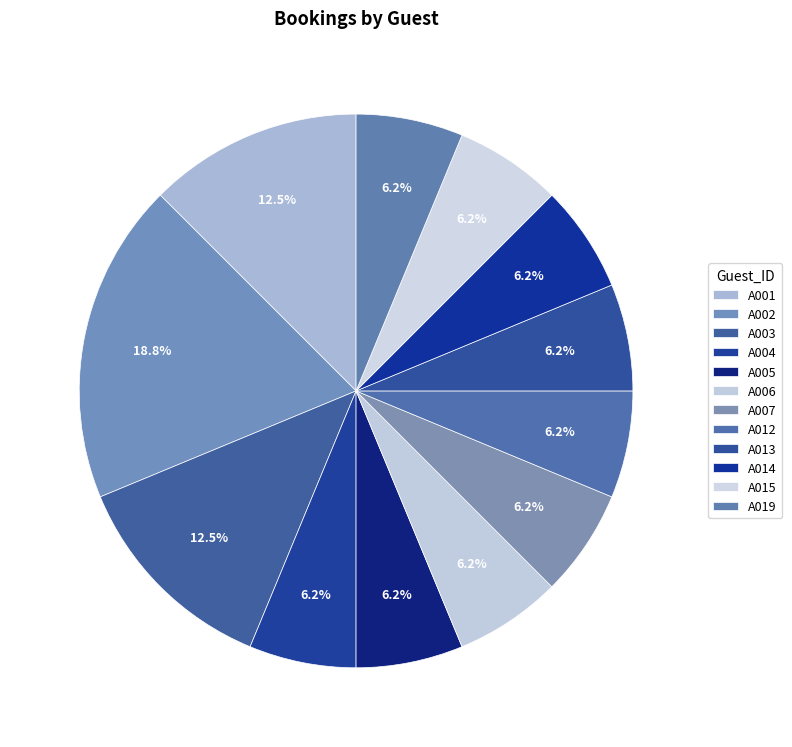

Combined, do A006 and A001 account for over 50%?

No